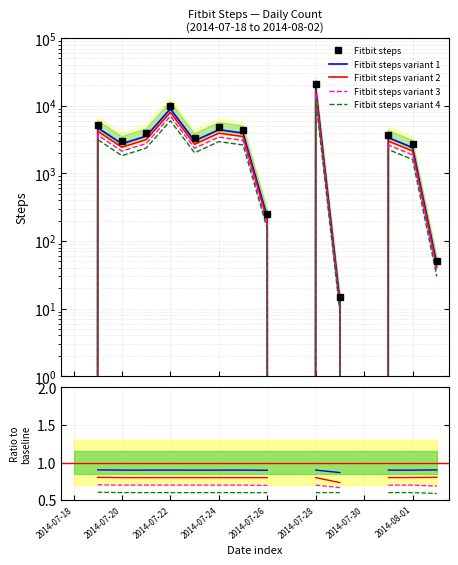

Which label corresponds to the largest value in the chart?

2014-07-28